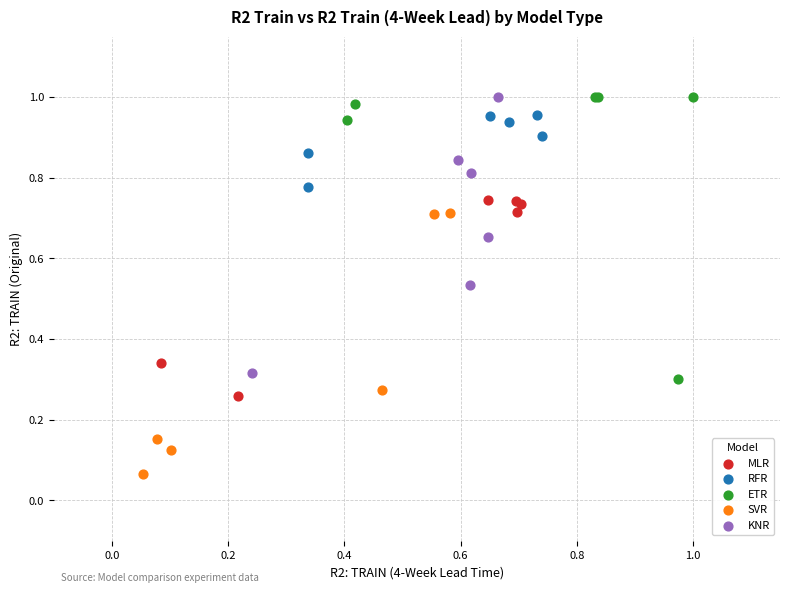

Which series reaches the minimum Y coordinate?

SVR